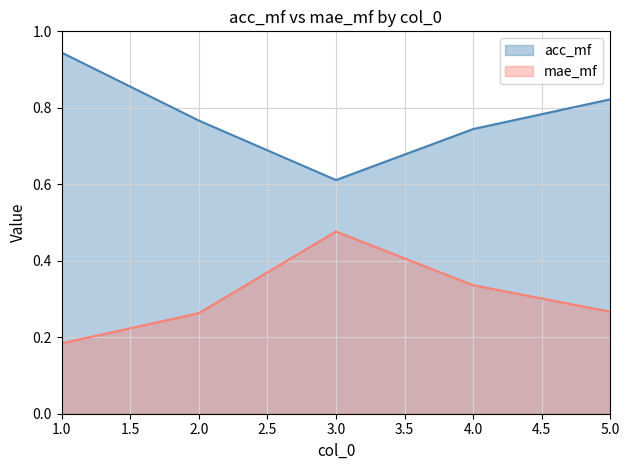

Reading left to right, what are all the values shown in this chart?

acc_mf: 0.9	0.8	0.6	0.7	0.8
mae_mf: 0.2	0.3	0.5	0.3	0.3